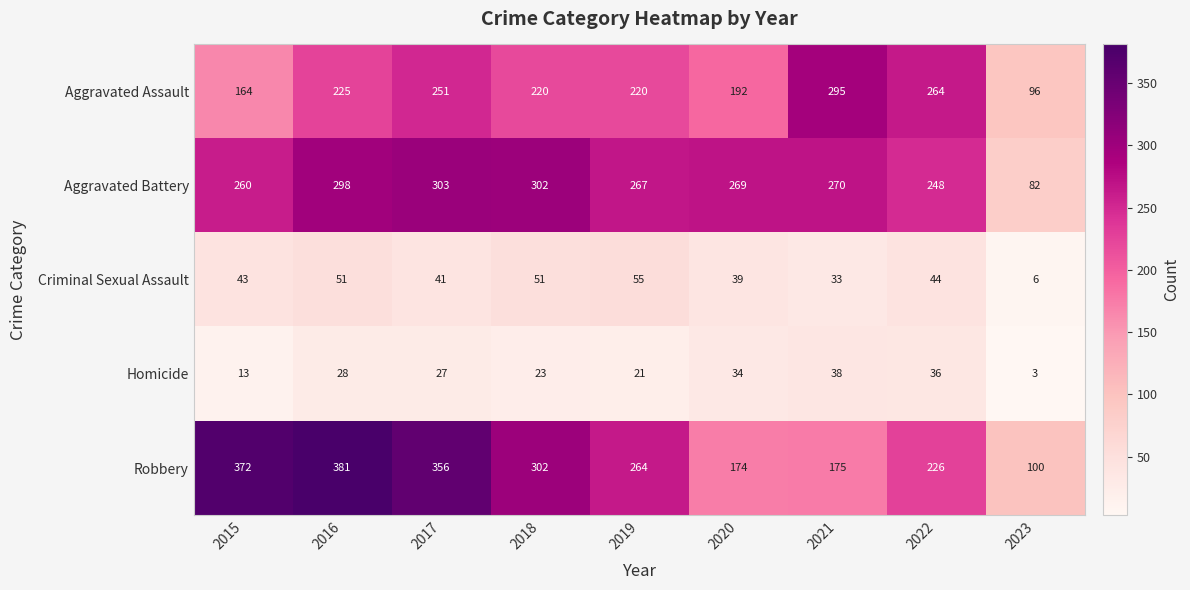

Which series has the largest range (max minus min)?

Robbery